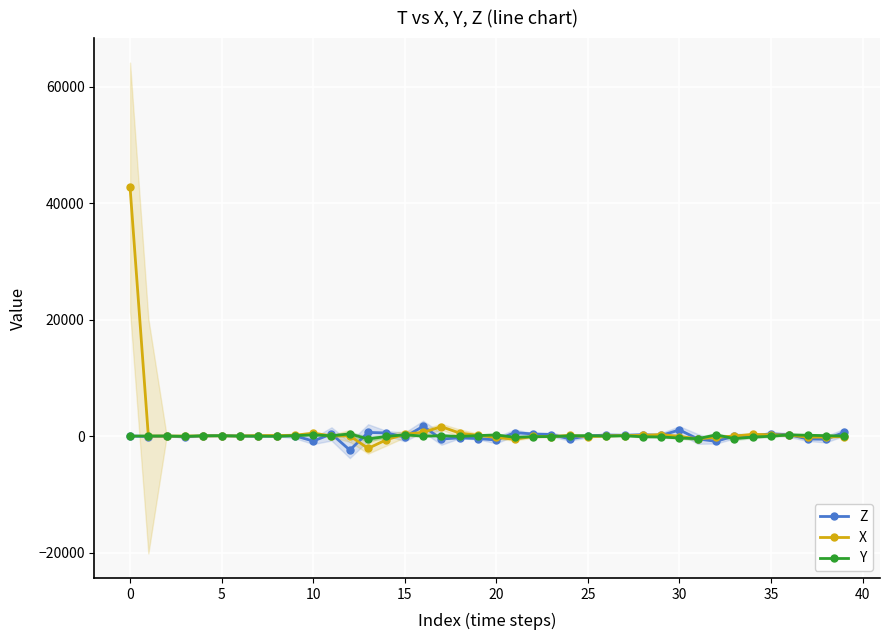

At which label does Y reach its peak?

12